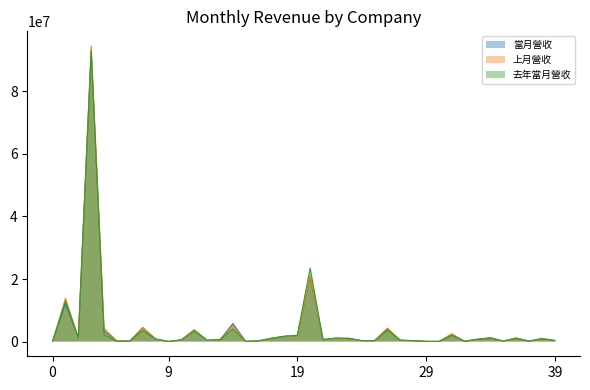

Which series has the largest range (max minus min)?

上月營收